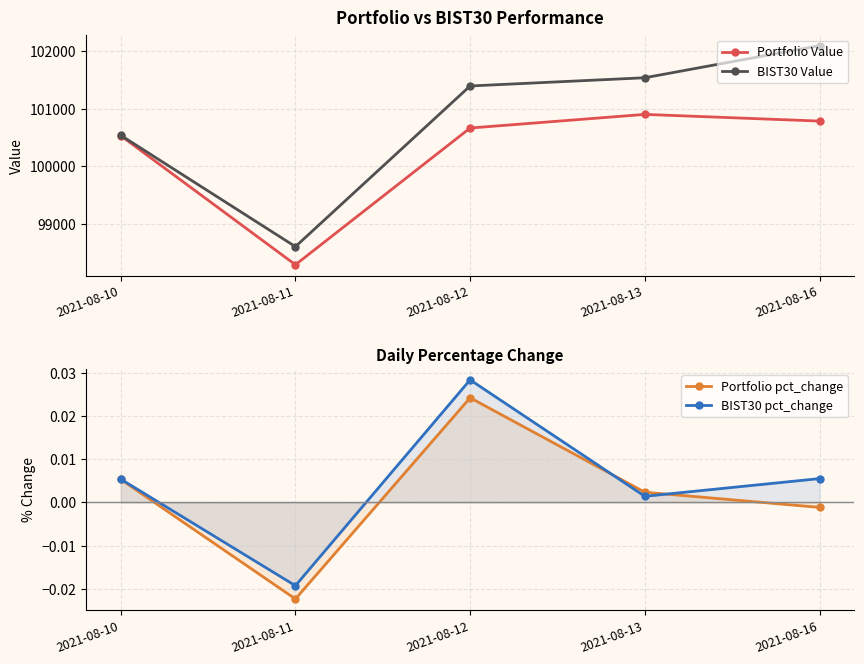

Where is the first local minimum for Portfolio Value?

2021-08-11